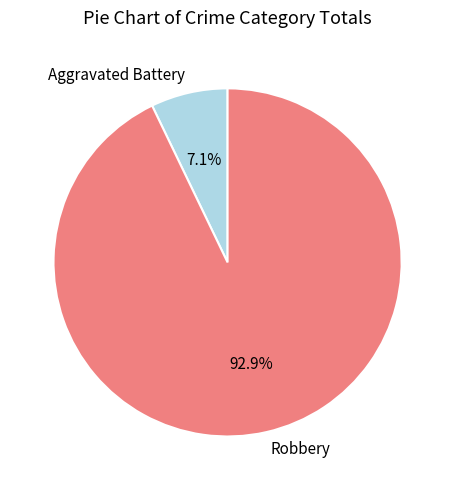

How many slices are in this pie chart?

2